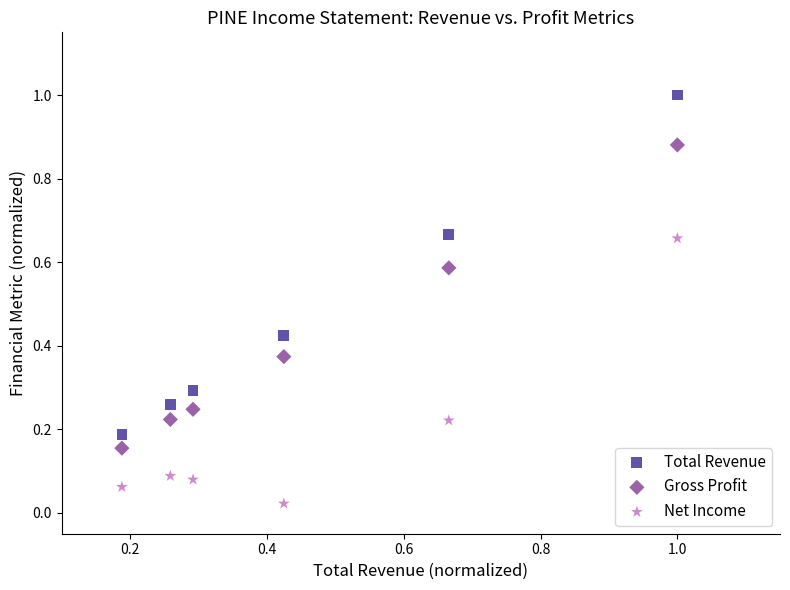

Which series contains the lowest Y value?

Net Income